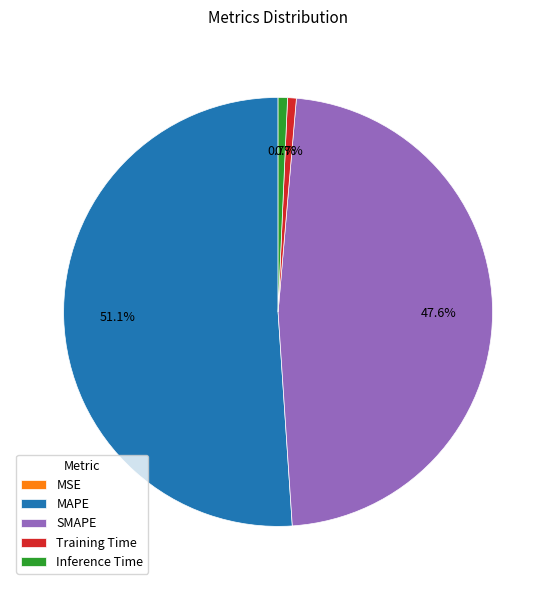

How much of the chart is everything except SMAPE?

52.4%